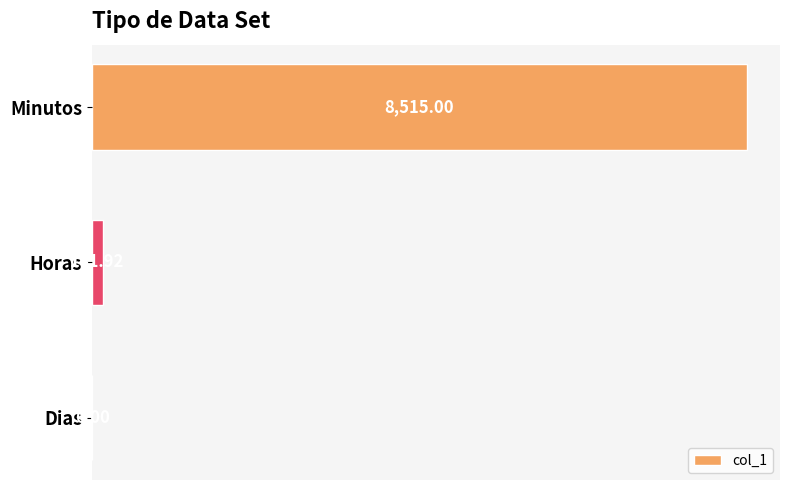

What is the greatest value displayed?

8515.0